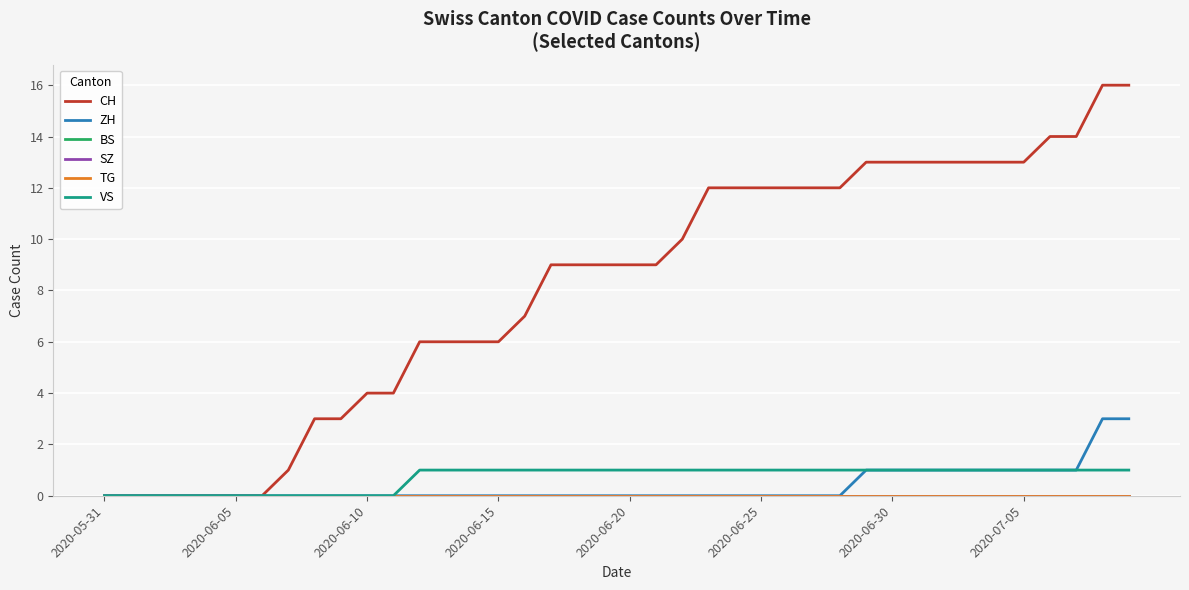

At which label is VS closest to 0?

2020-05-31